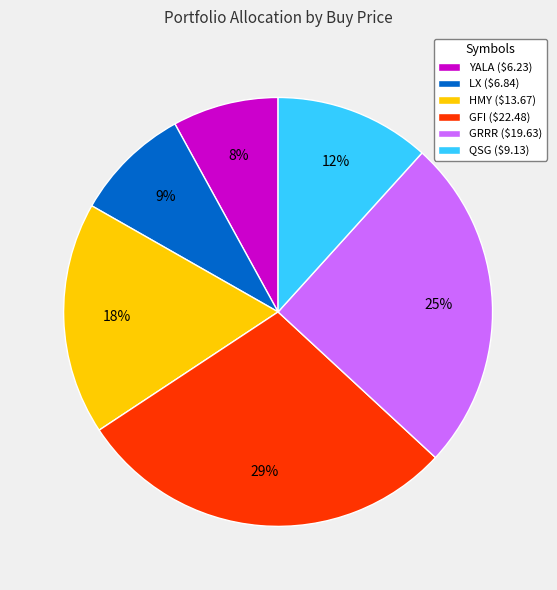

How many segments does this pie chart have?

6